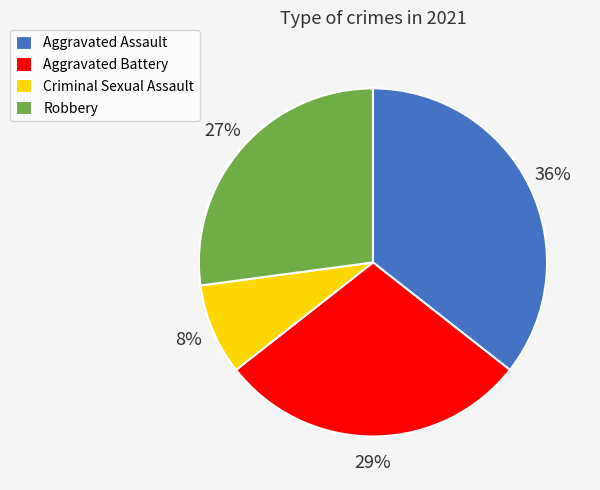

Combined, do Criminal Sexual Assault and Aggravated Assault account for over 50%?

No